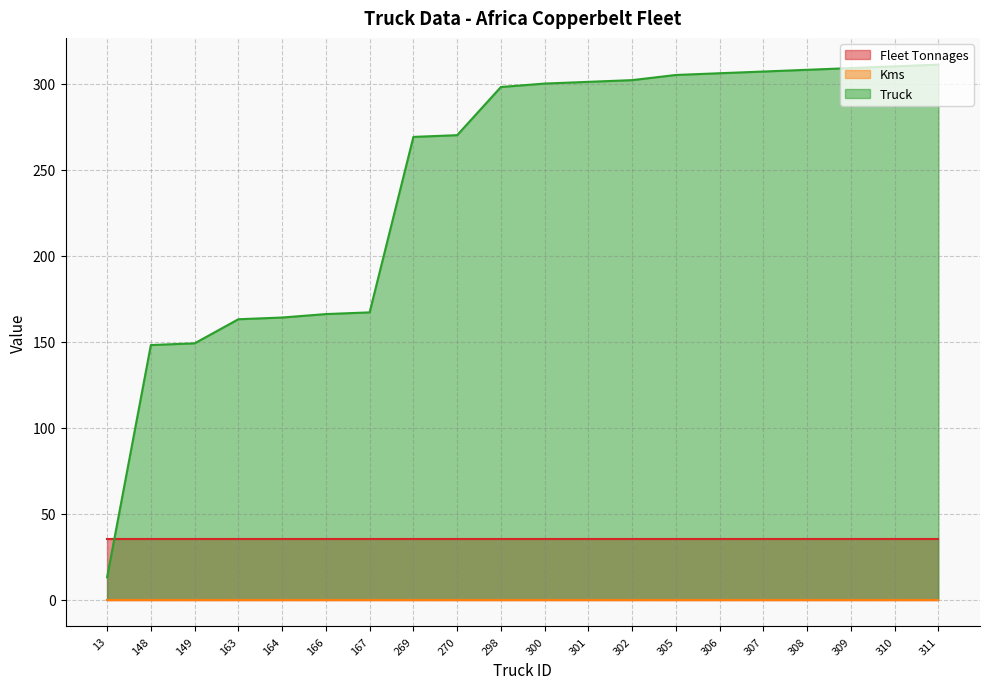

How many lines are shown in the chart?

3